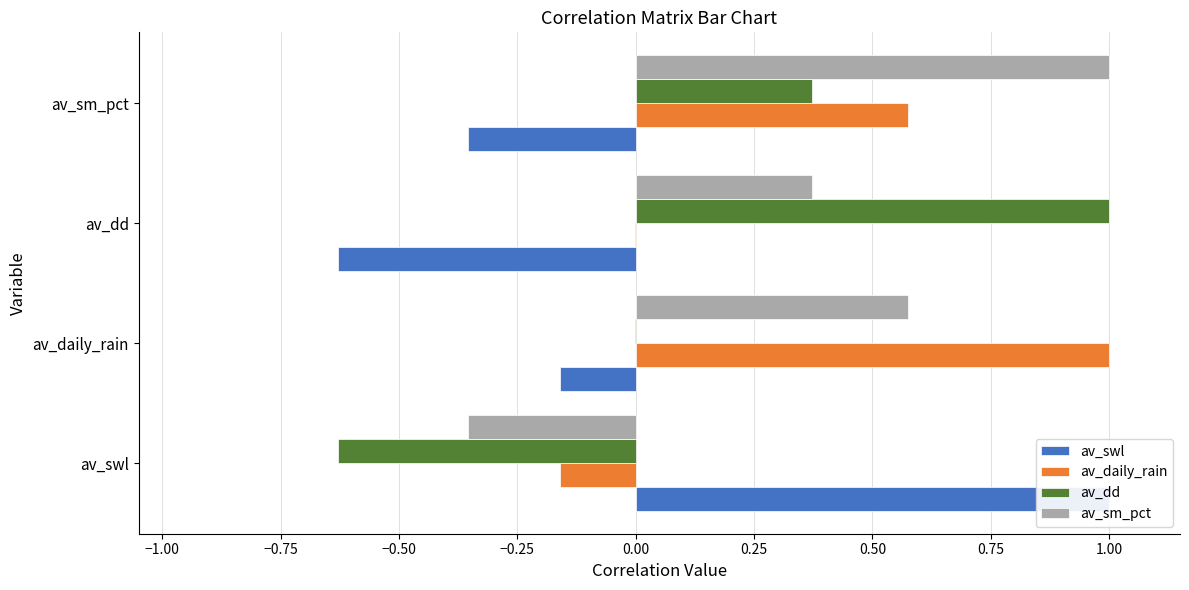

Which series has the largest total across all categories?

av_sm_pct